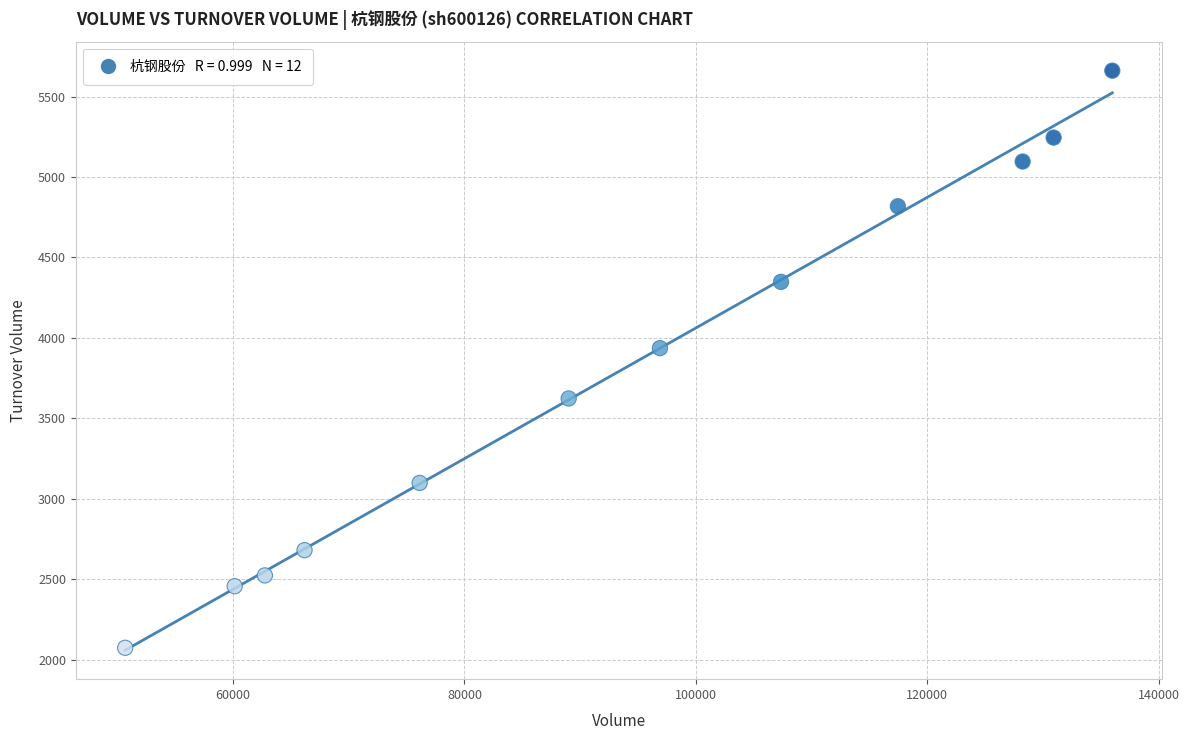

What is the range of Y values (max minus min)?

3588